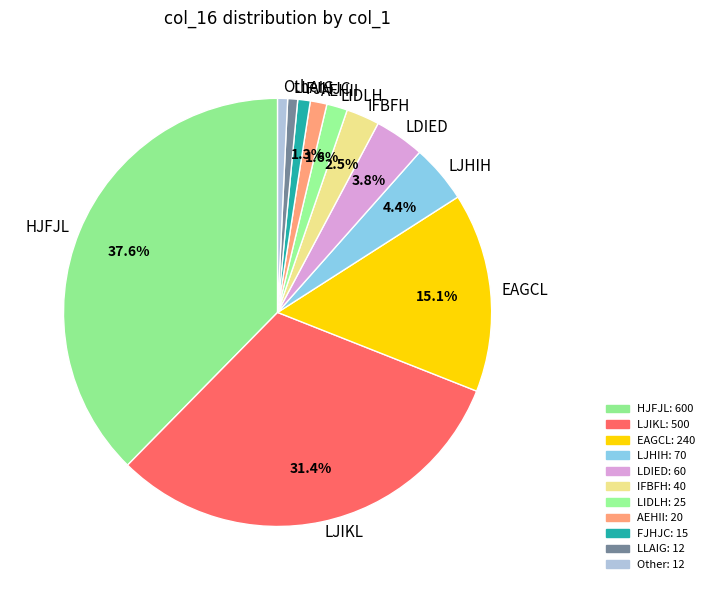

Is there a majority slice in this chart?

No